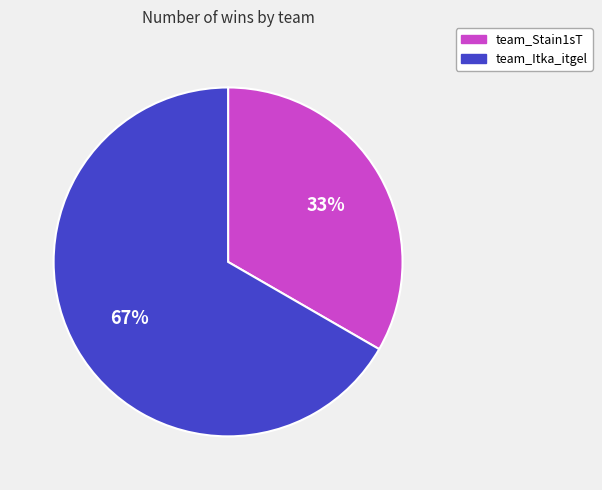

Which has a higher value, team_Itka_itgel or team_Stain1sT?

team_Itka_itgel